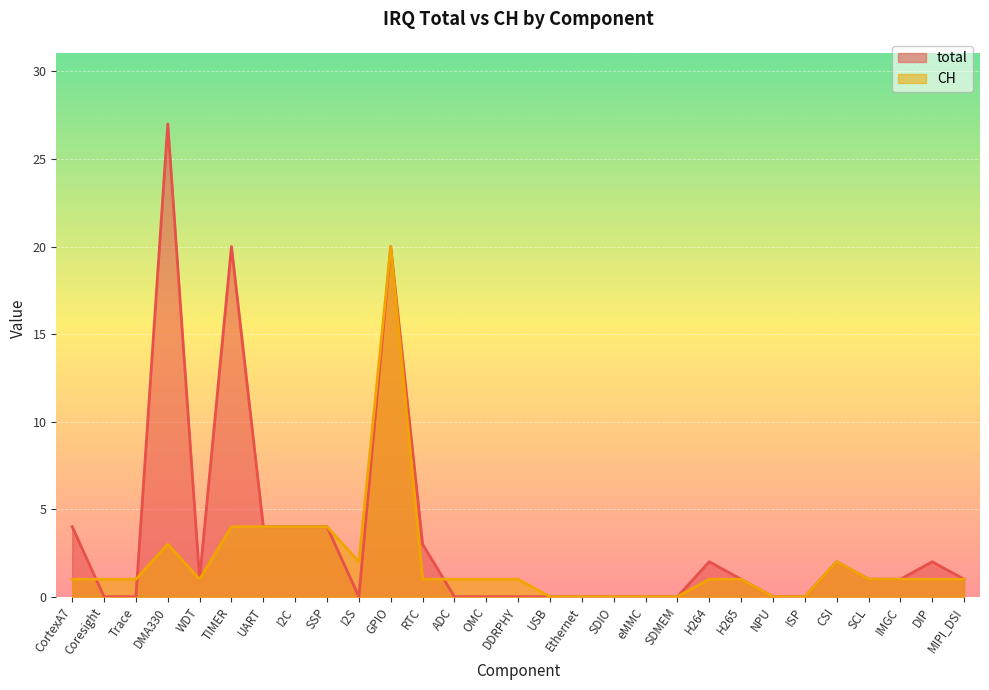

Rank the series by their maximum value, from lowest to highest.

CH, total